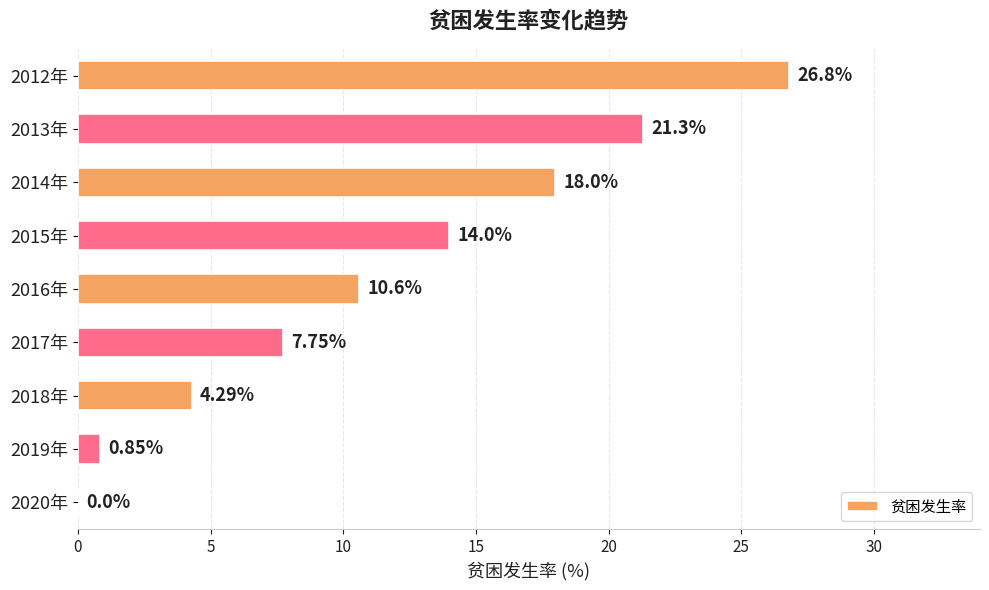

Where is the data nearest to the value 13?

2015年